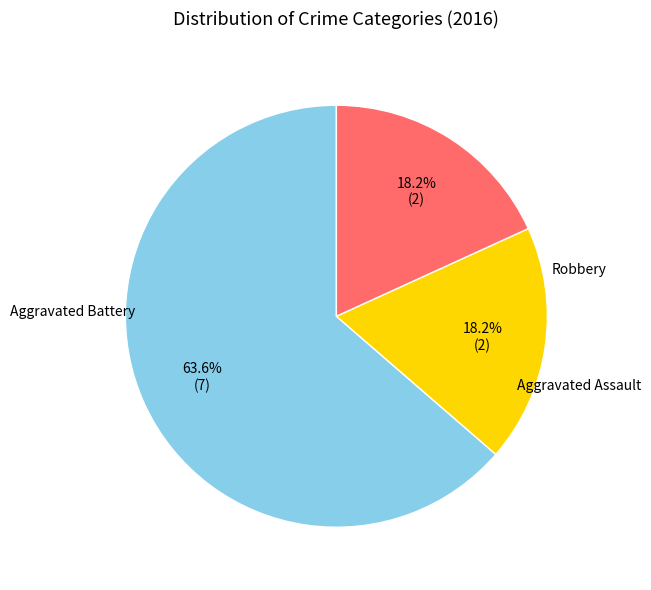

Is there any slice that represents more than half of the pie?

Yes